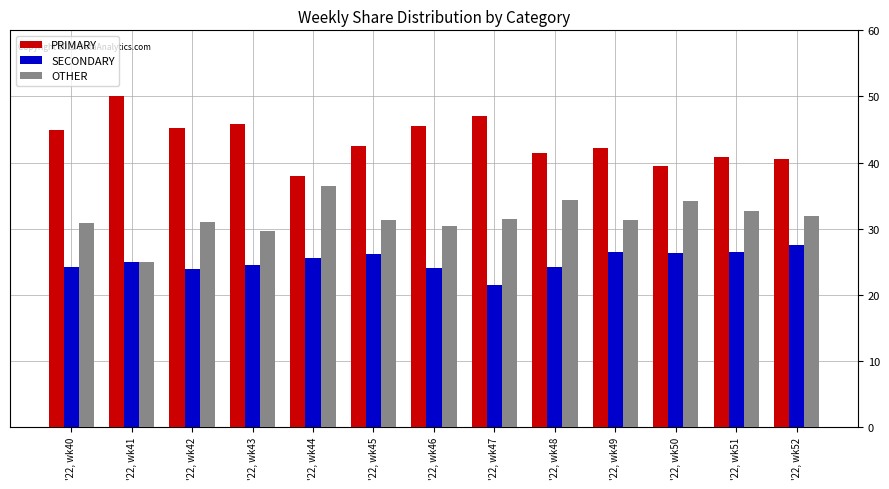

Rank the series at '22, wk50 from lowest to highest value.

SECONDARY, OTHER, PRIMARY